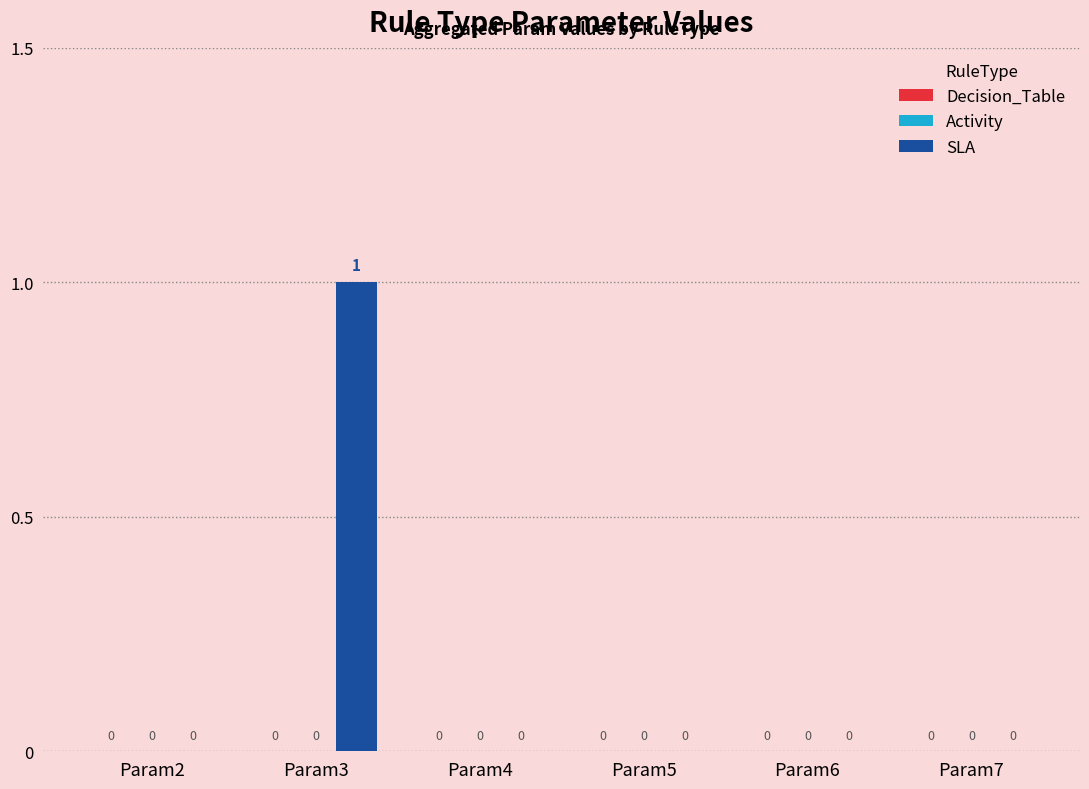

Are the bars grouped side by side (vs. stacked)?

No